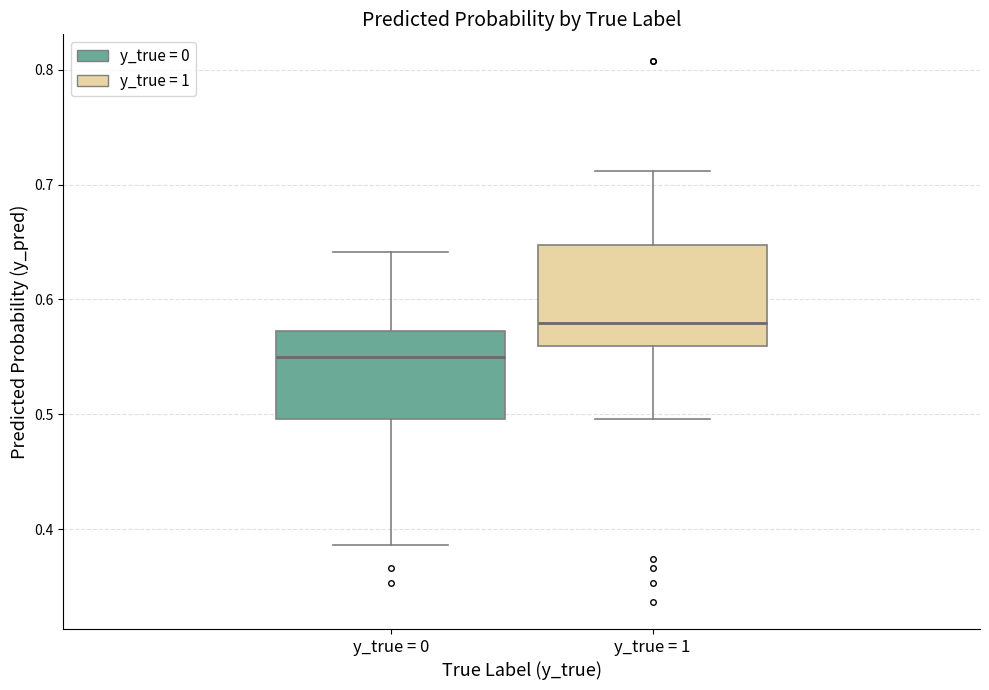

Reading left to right, transcribe this box plot: for each box, give where its median line is, the range the box spans, and where its two whiskers end, as read against the y-axis. The values are not printed on the chart, so give them approximately, as read against the axis.

y_true = 0: median 0.55, box 0.50 to 0.57, whiskers 0.39 to 0.64
y_true = 1: median 0.58, box 0.56 to 0.65, whiskers 0.50 to 0.71